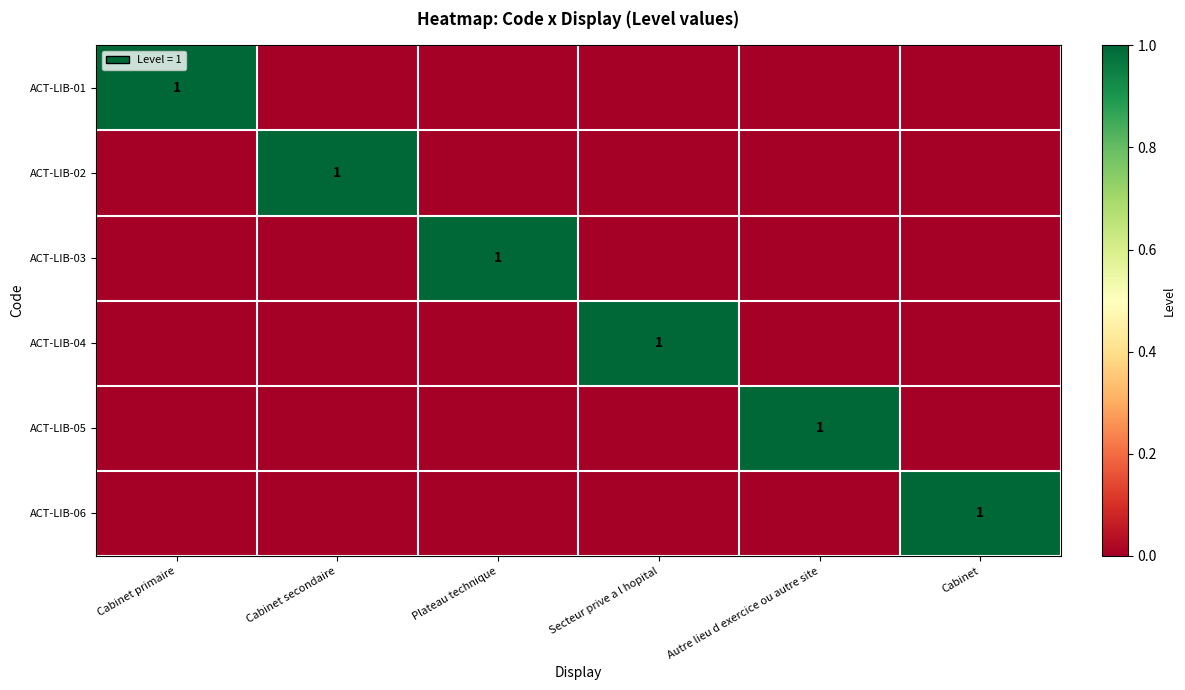

Which label corresponds to the largest value in the chart?

Cabinet primaire